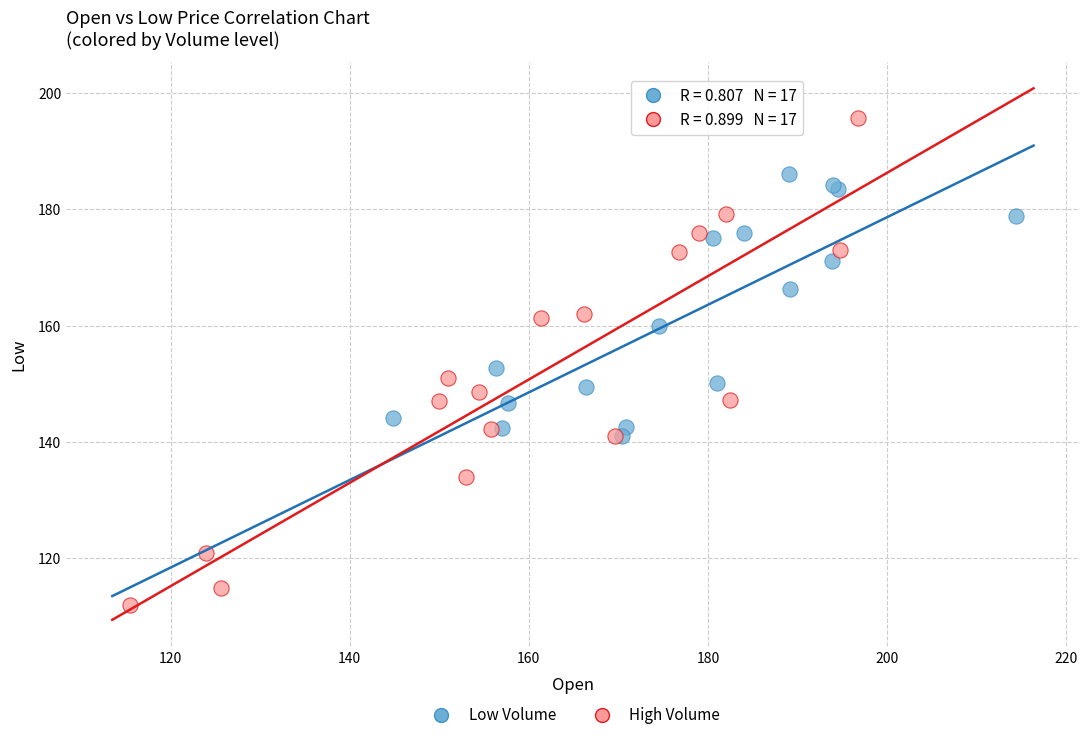

Which series contains the highest Y value?

High Volume